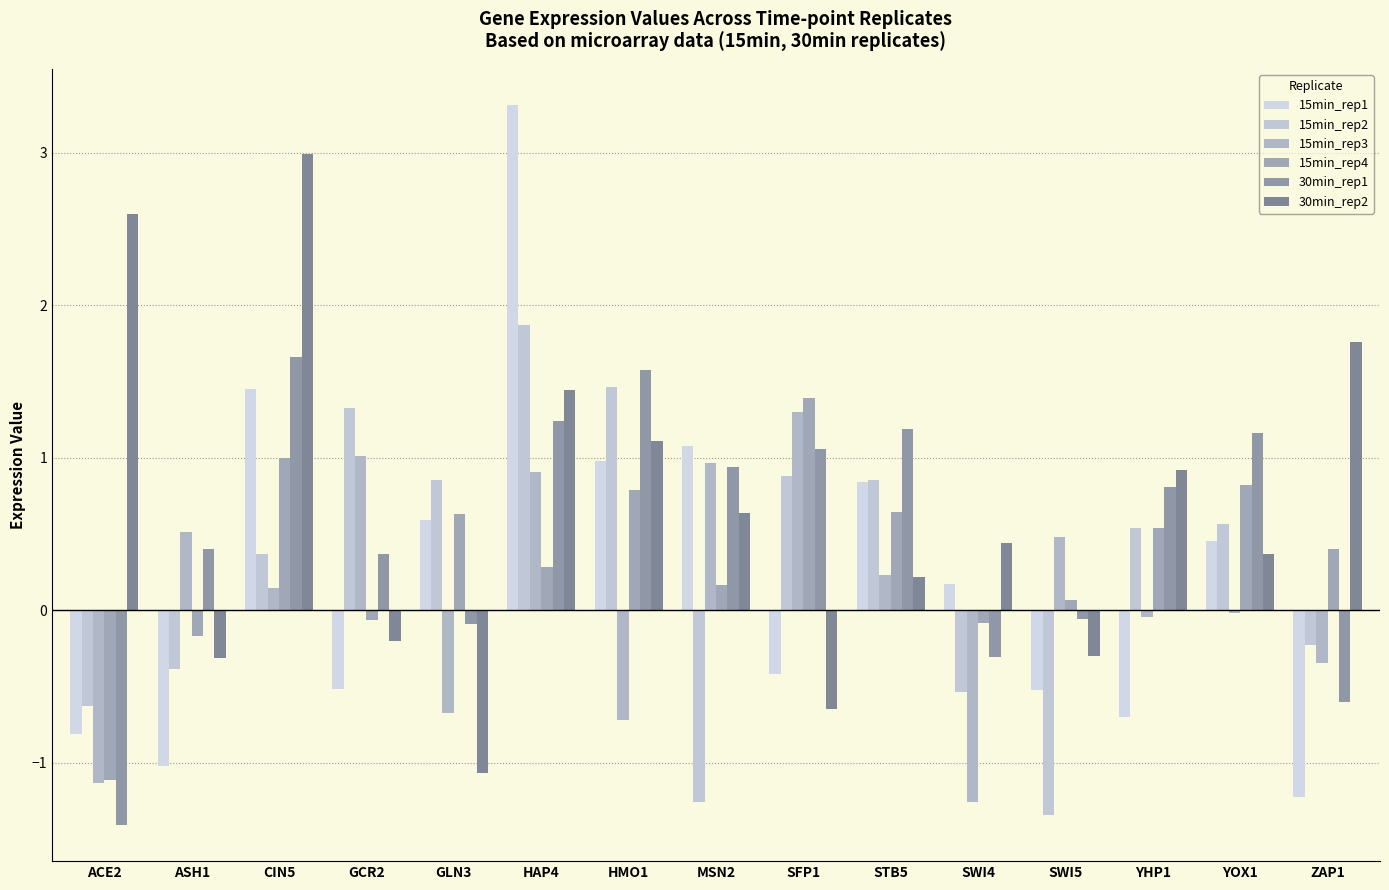

Is the value of 15min_rep4 at YOX1 greater than the value of 15min_rep1 at STB5?

No